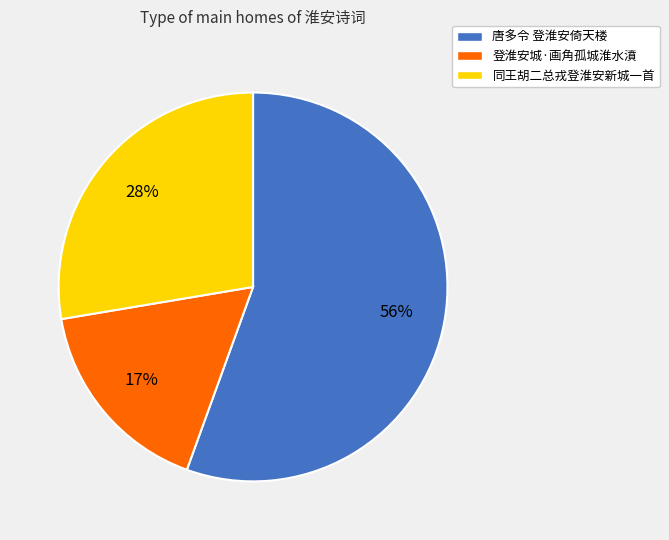

What is the majority slice?

唐多令 登淮安倚天楼